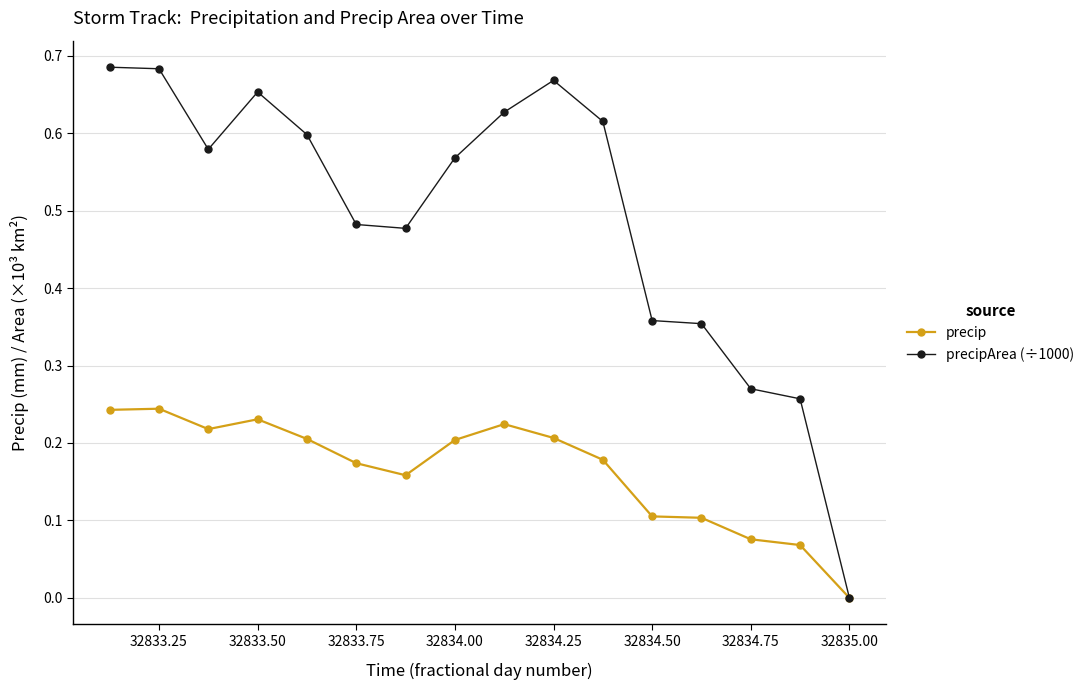

What are all the series names shown in the legend?

precip, precipArea (÷1000)